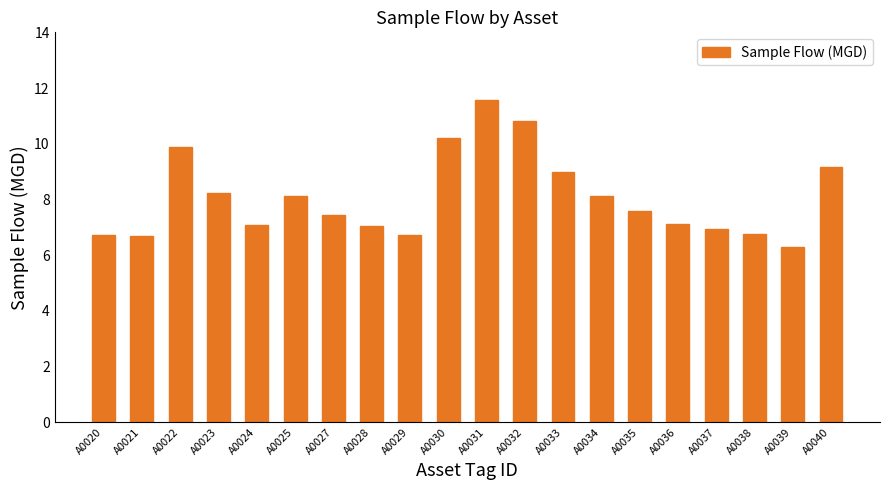

What is the sum of all values?

161.5